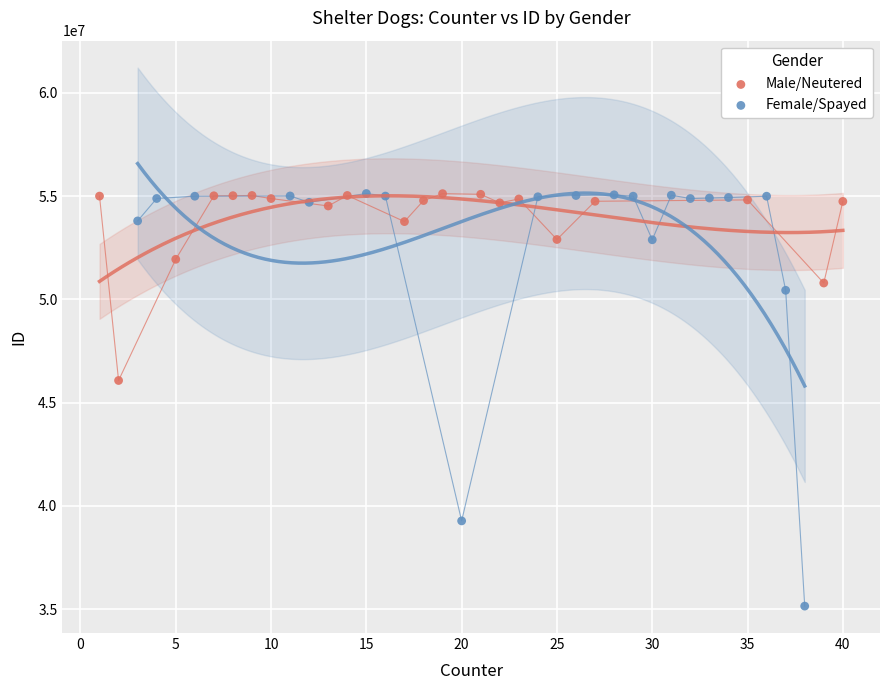

Which series has the widest spread of Y values?

Female/Spayed